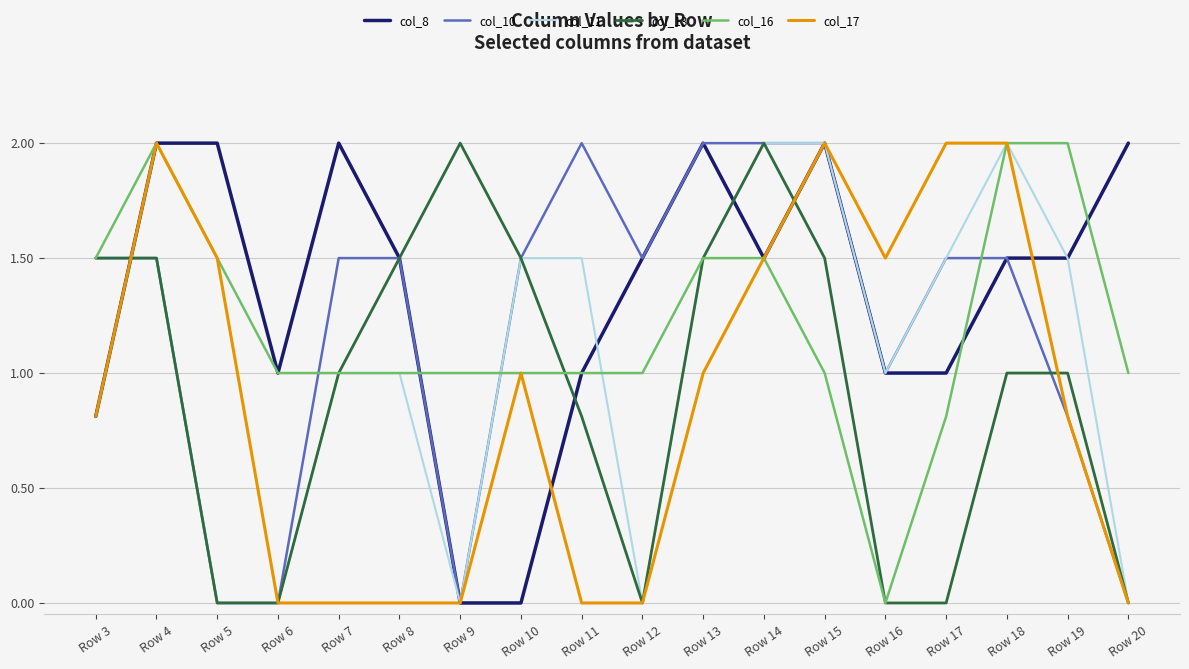

What is the maximum value shown in the chart?

2.0